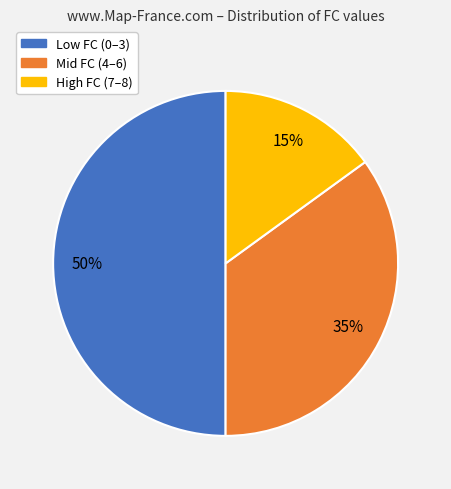

To the nearest percent, what is the average slice percentage?

33%